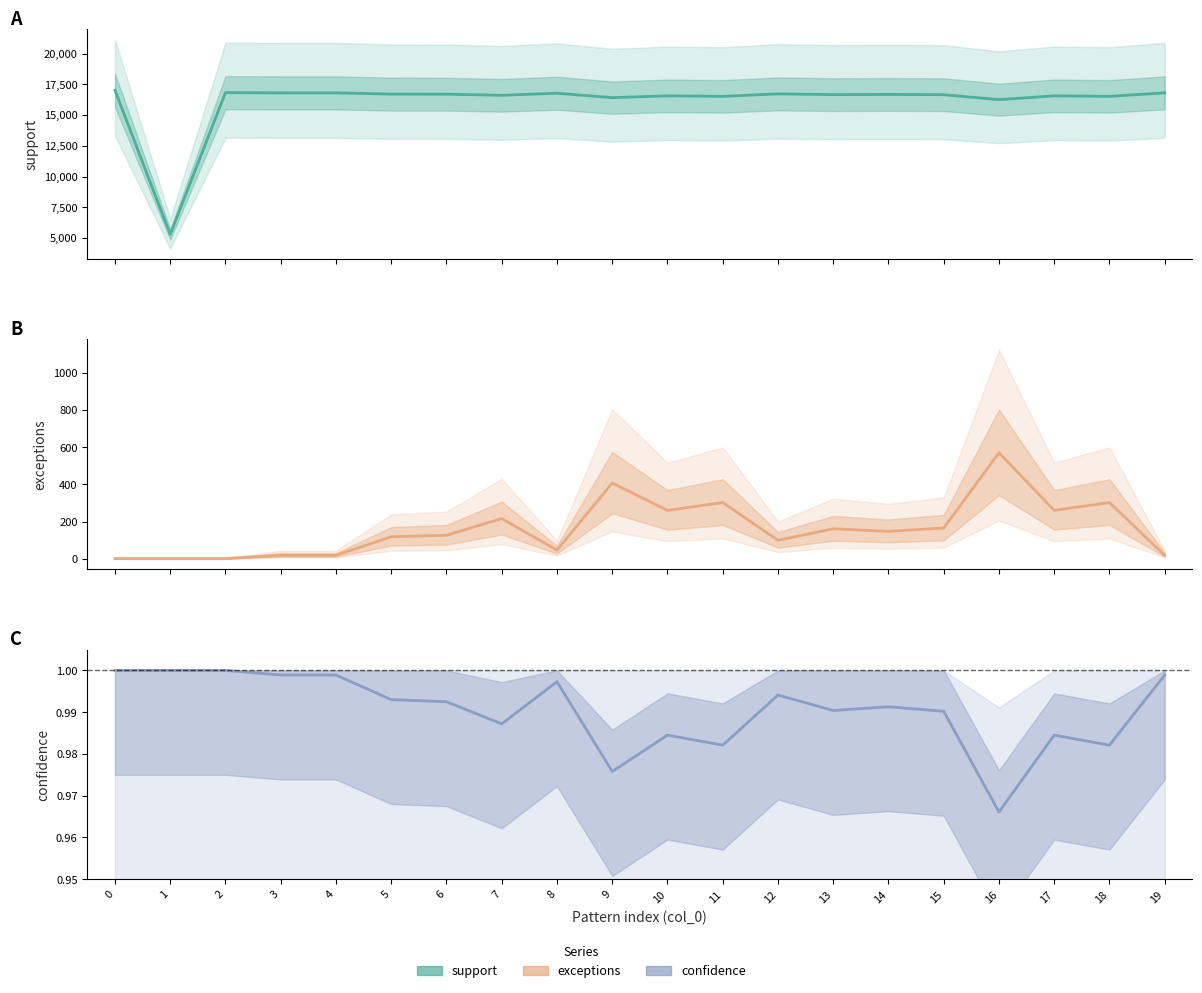

In exceptions, how many points are lower than both neighbors (excluding endpoints)?

5